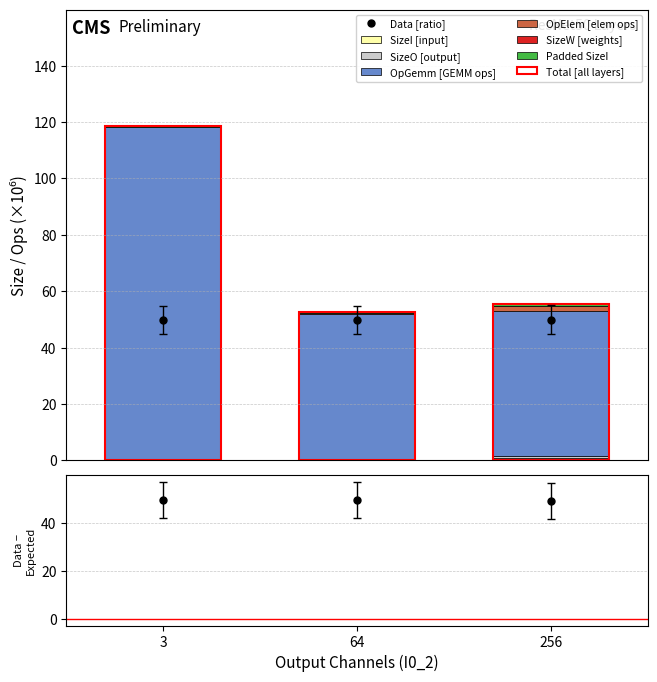

At how many categories does at least one series exceed 30?

3